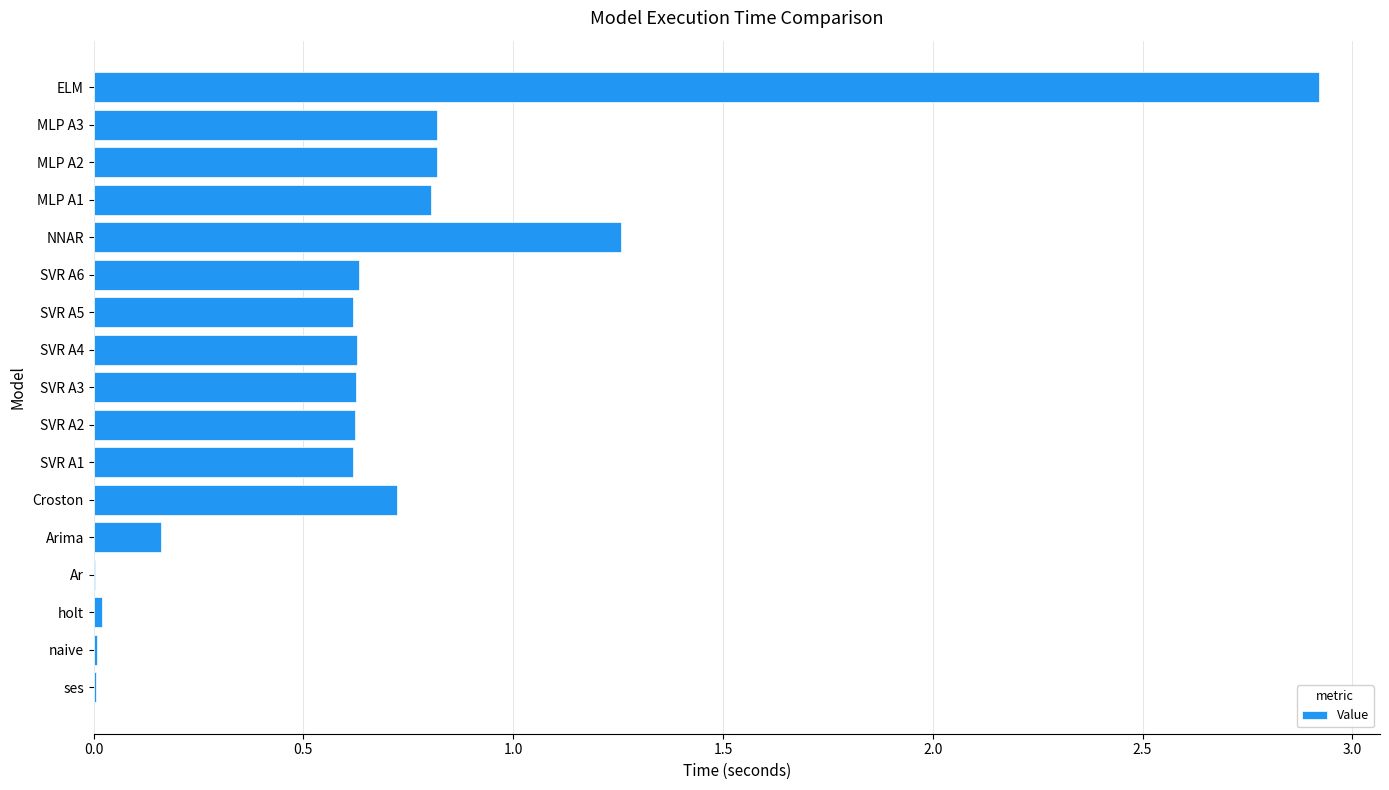

What is the change in value from SVR A6 to ELM?

+2.3